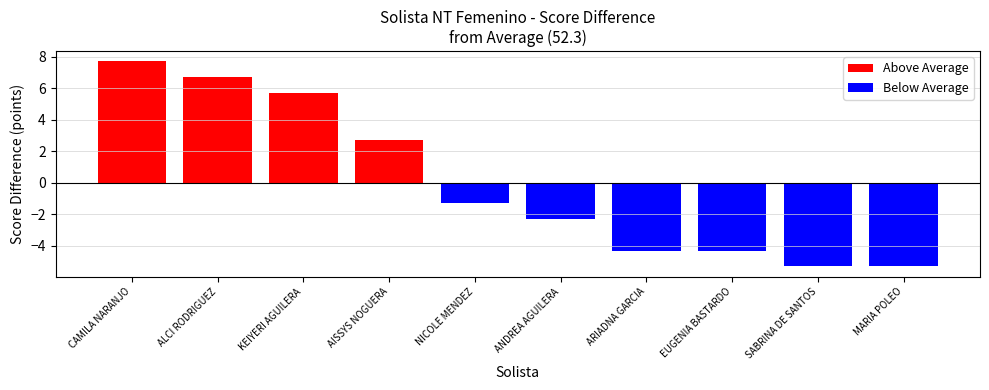

List the labels in order of value, smallest first.

SABRINA DE SANTOS, MARIA POLEO, ARIADNA GARCIA, EUGENIA BASTARDO, ANDREA AGUILERA, NICOLE MENDEZ, AISSYS NOGUERA, KEIYERI AGUILERA, ALCI RODRIGUEZ, CAMILA NARANJO